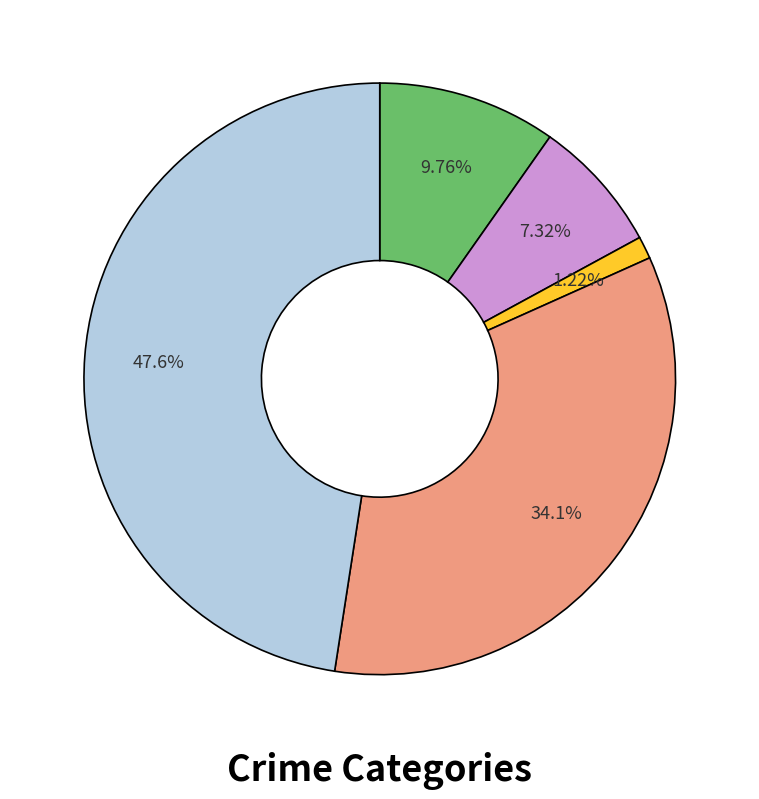

Does any single category account for the majority?

No